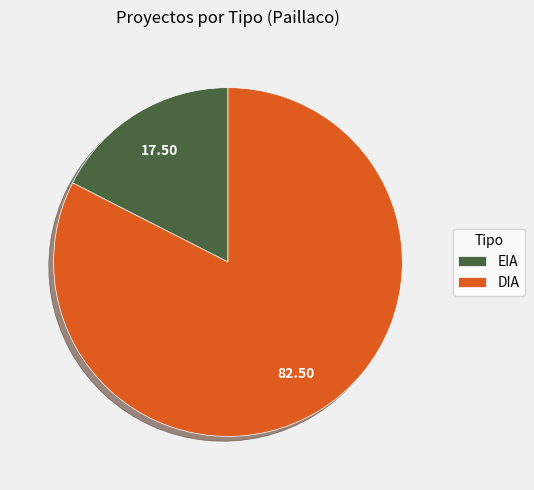

What is the majority slice?

DIA